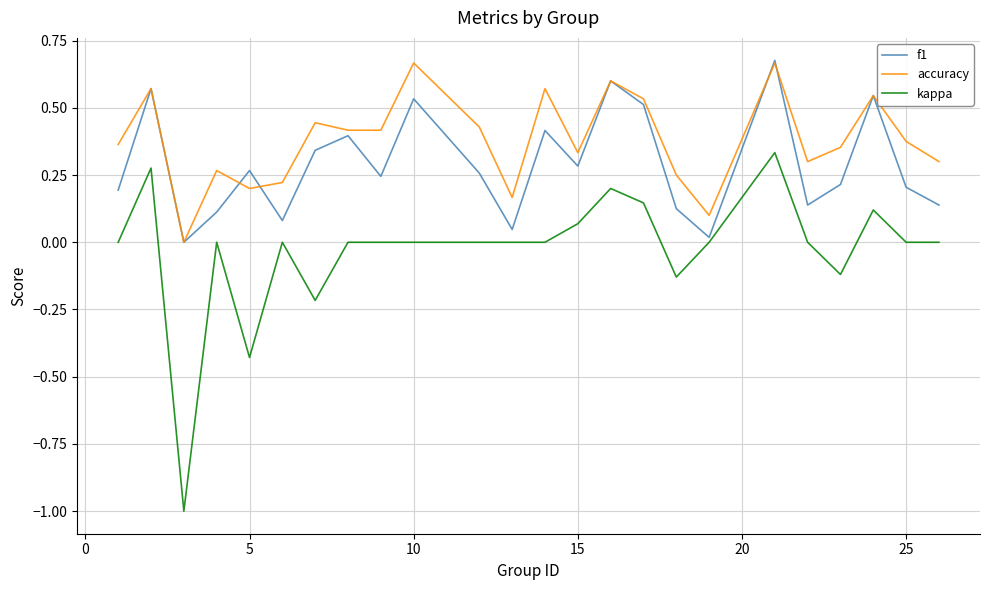

What is the smallest value displayed?

-1.0